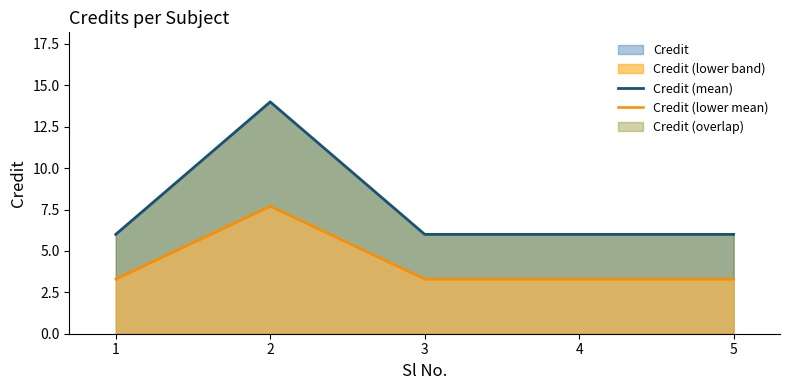

Reading left to right, transcribe all the data shown in this chart.

Credit (mean): 1=6.0	2=14.0	3=6.0	4=6.0	5=6.0
Credit (lower mean): 1=3.3	2=7.7	3=3.3	4=3.3	5=3.3